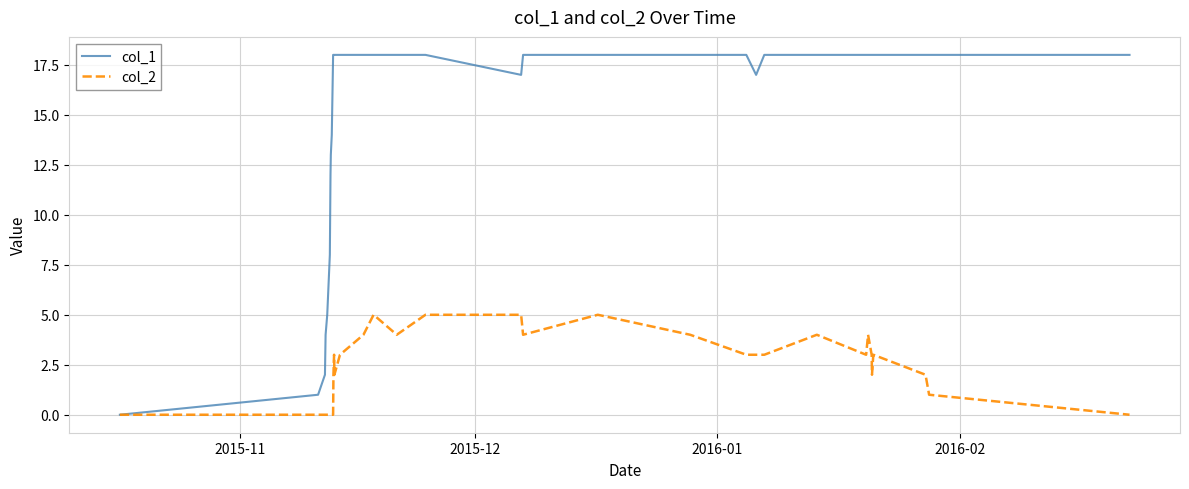

List the series in order of their peak value, highest first.

col_1, col_2